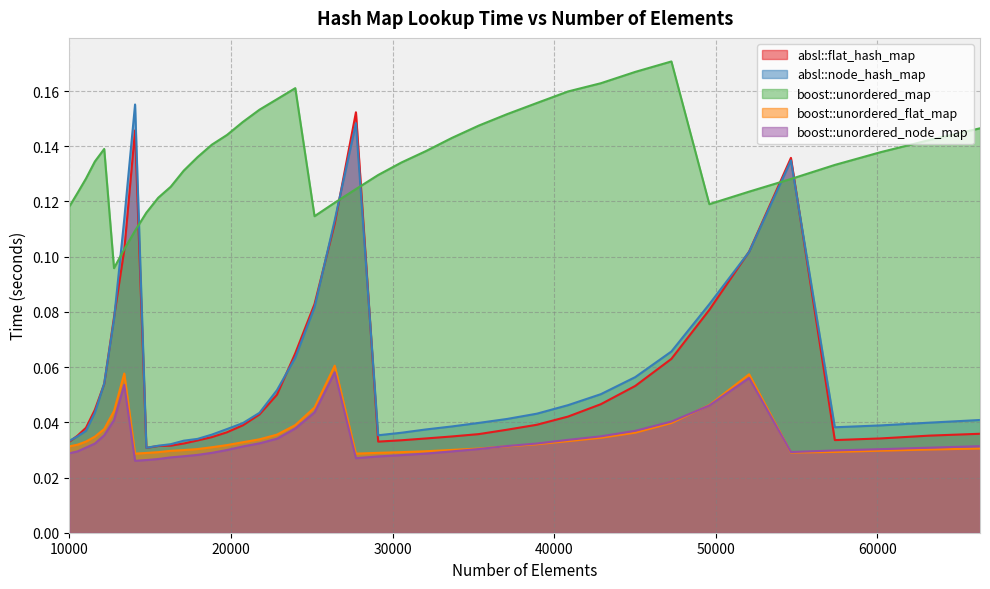

What are all the series names shown in the legend?

absl::flat_hash_map, absl::node_hash_map, boost::unordered_map, boost::unordered_flat_map, boost::unordered_node_map